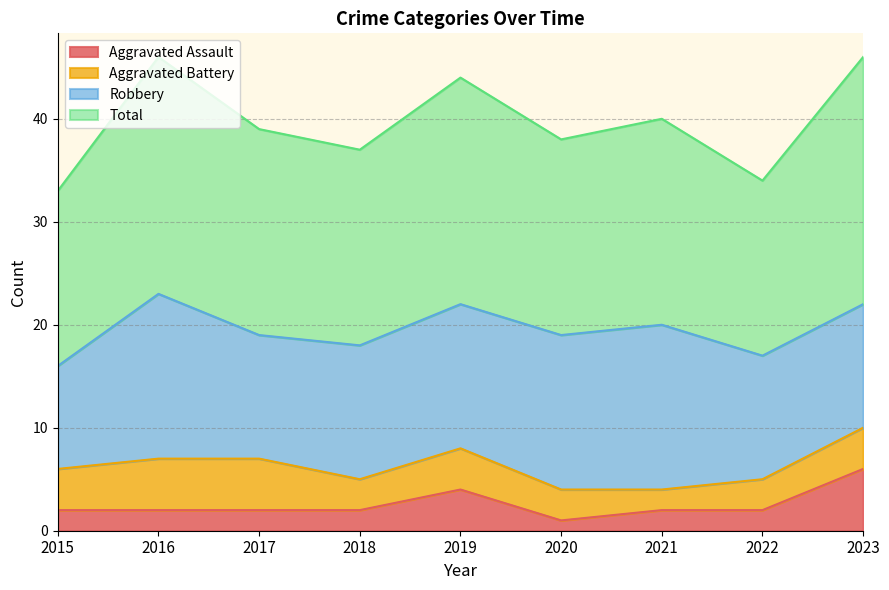

In Total, how many points are higher than both neighbors (excluding endpoints)?

3